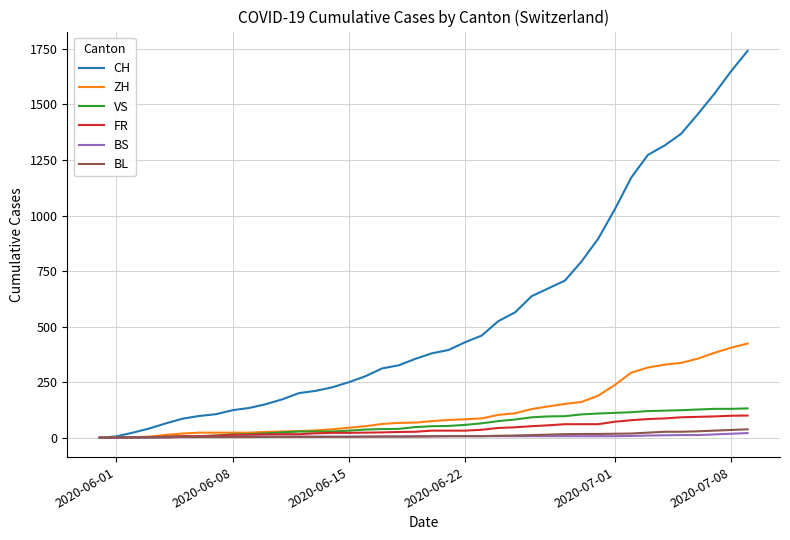

What is the greatest value displayed?

1741